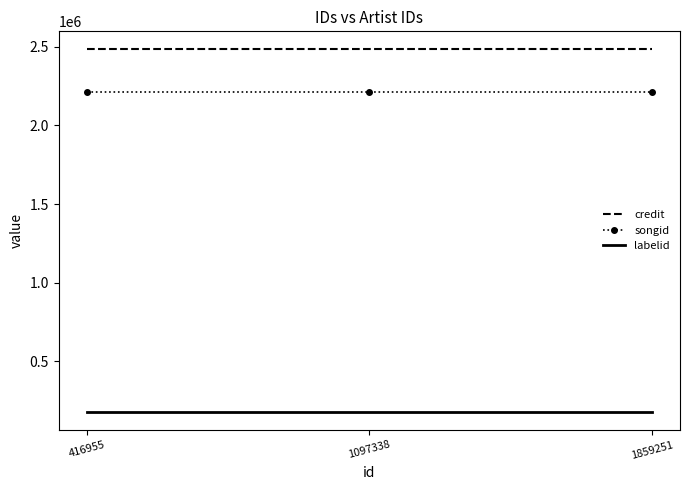

What is the smallest value displayed?

179917